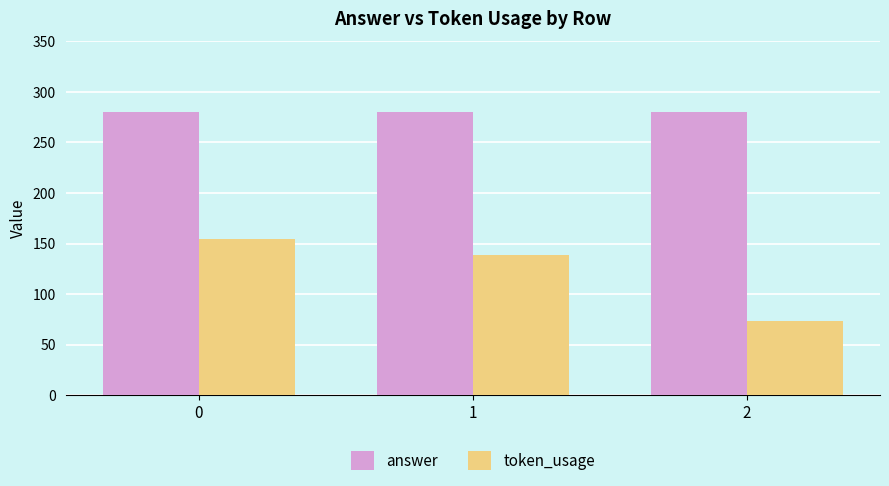

What is the value of the answer bar at the 3rd from the left?

280